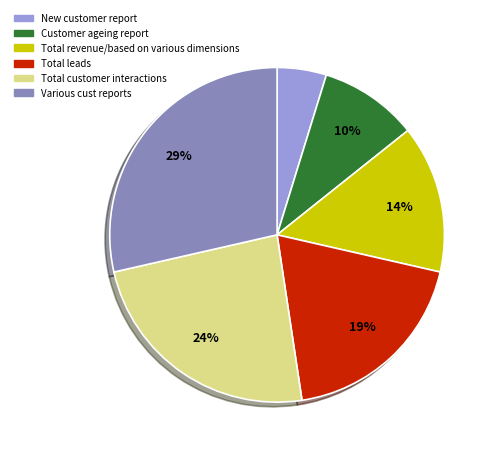

Rank the categories by value from lowest to highest.

New customer report, Customer ageing report, Total revenue/based on various dimensions, Total leads, Total customer interactions, Various cust reports